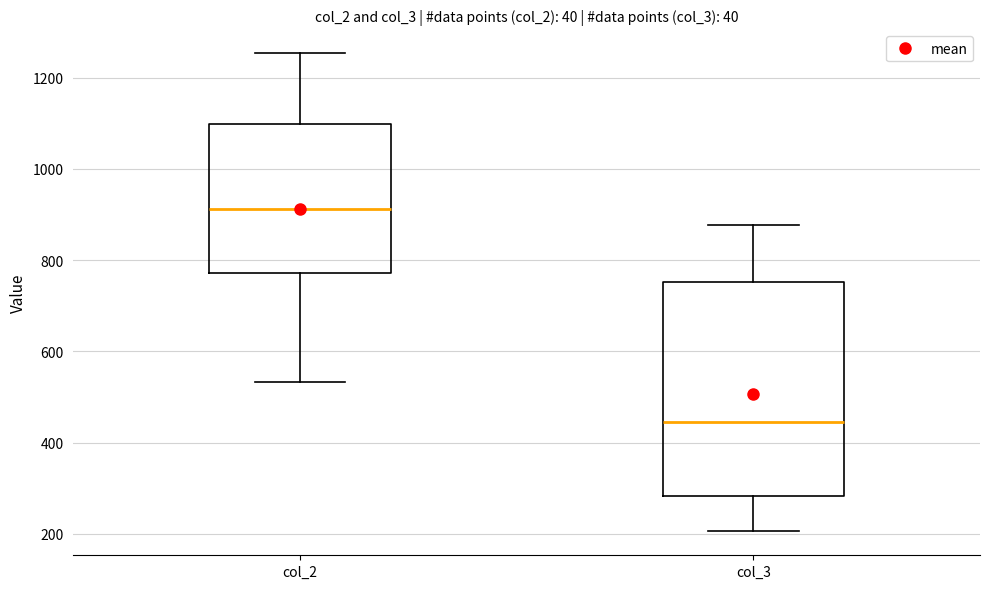

Which box has the lowest median line?

col_3